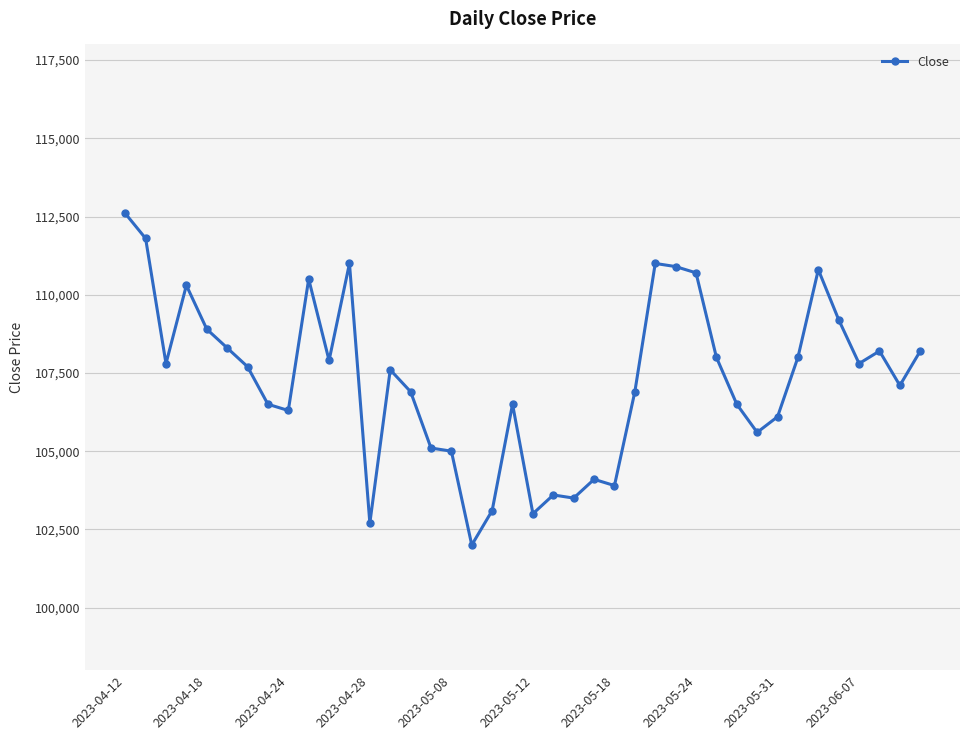

What is the value of the 39th point from the left?

107100